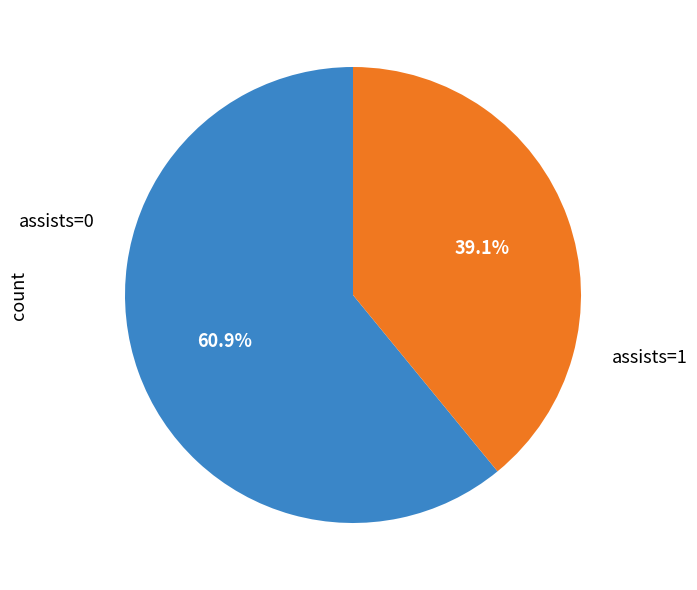

Is there any slice that represents more than half of the pie?

Yes